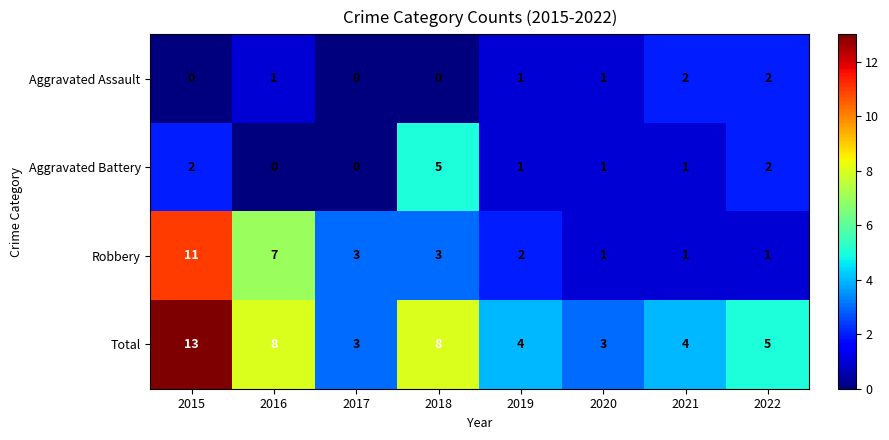

What is the difference between the highest and lowest values at 2022?

4